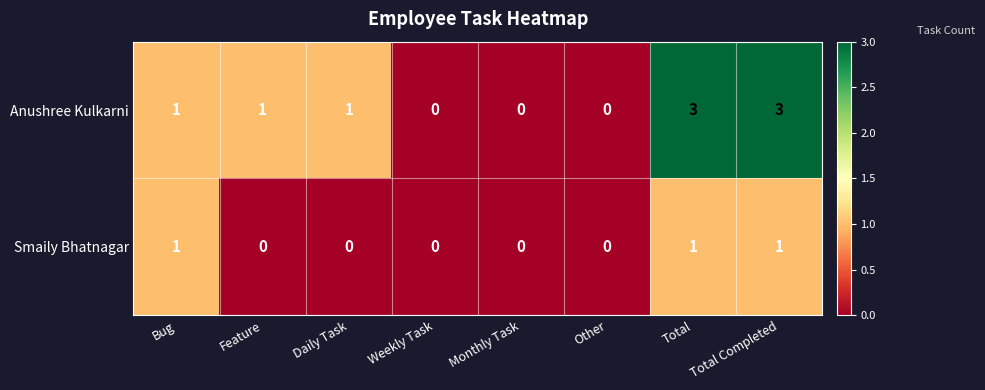

What is the sum of the Anushree Kulkarni values at Total Completed and Weekly Task?

3